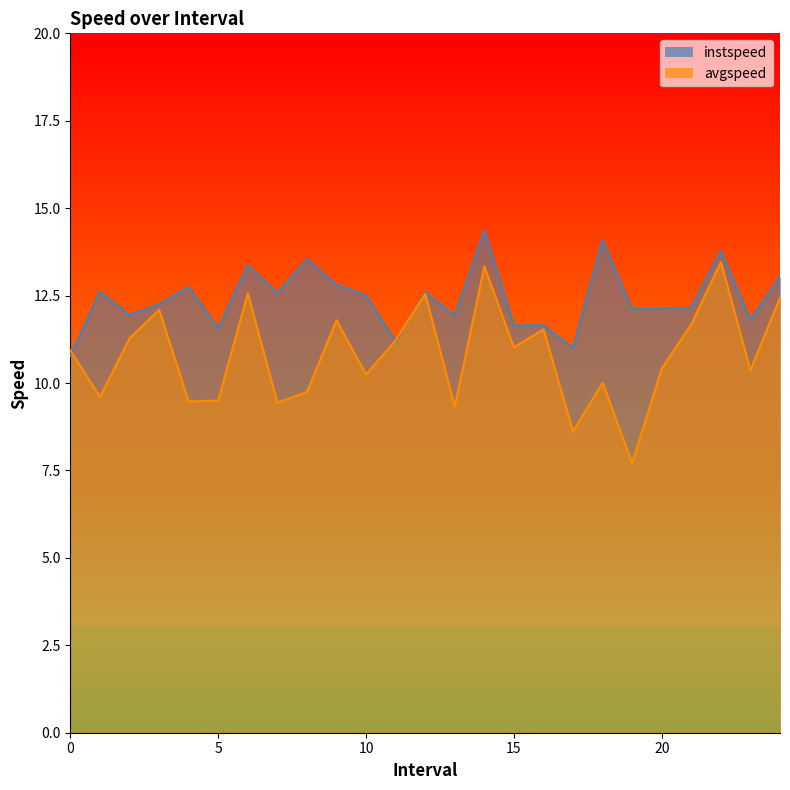

Which category has the lowest value in the avgspeed series?

19.0